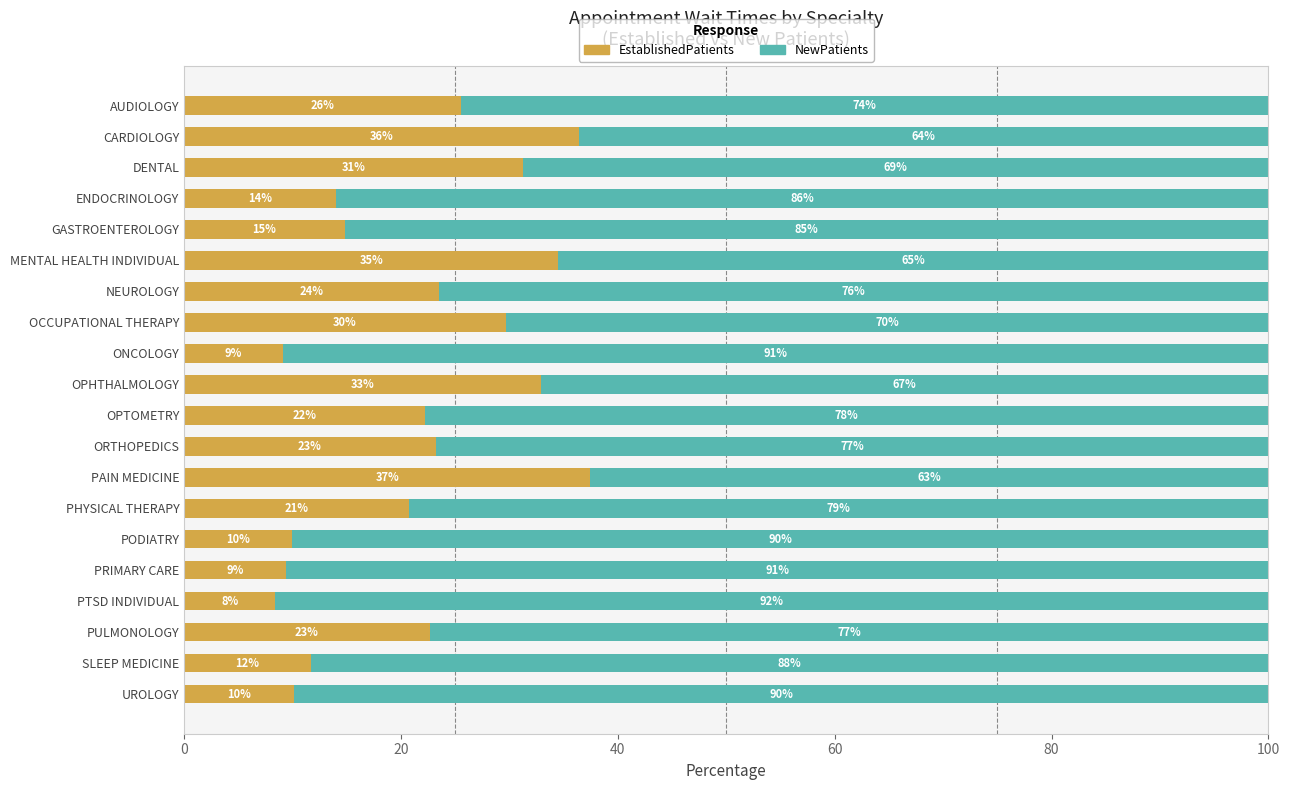

Which series has the widest spread of values?

NewPatients